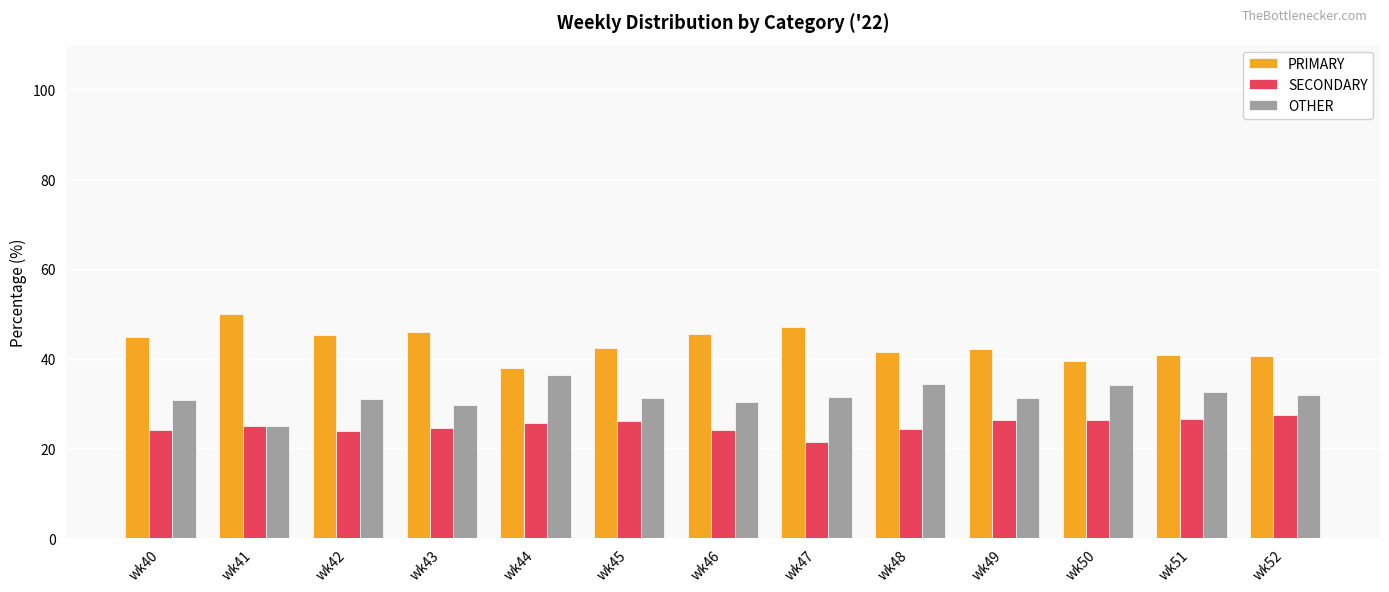

Which category has the highest value in the OTHER series?

wk44